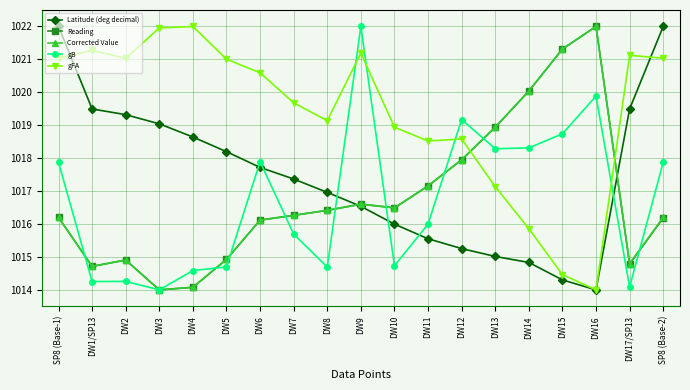

Where is Reading nearest to the value 1018?

DW12